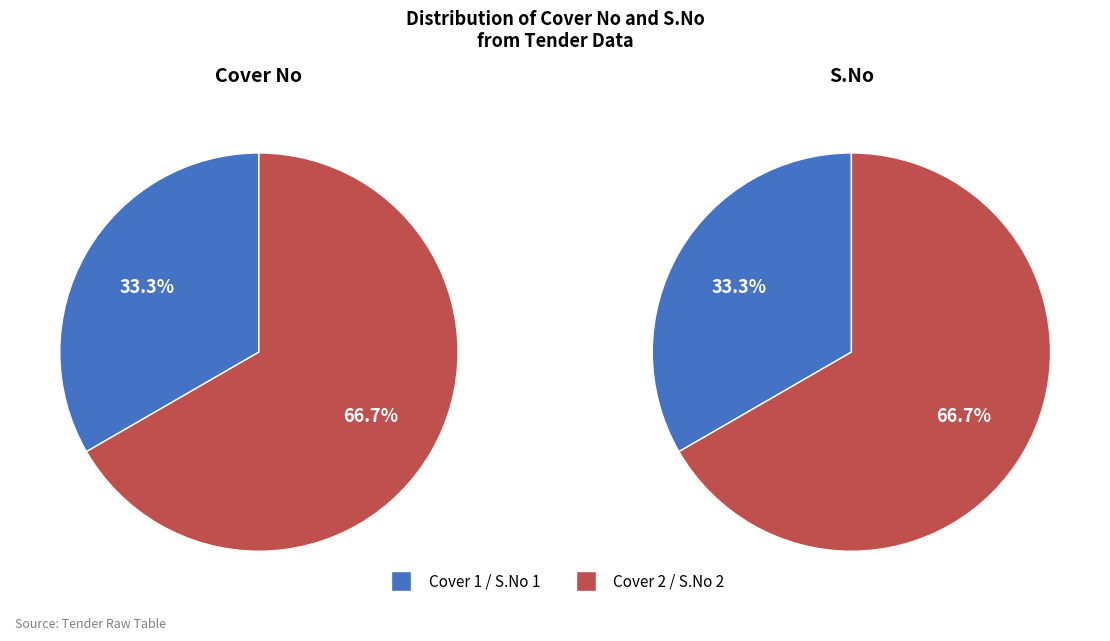

Is there any slice that represents more than half of the pie?

Yes